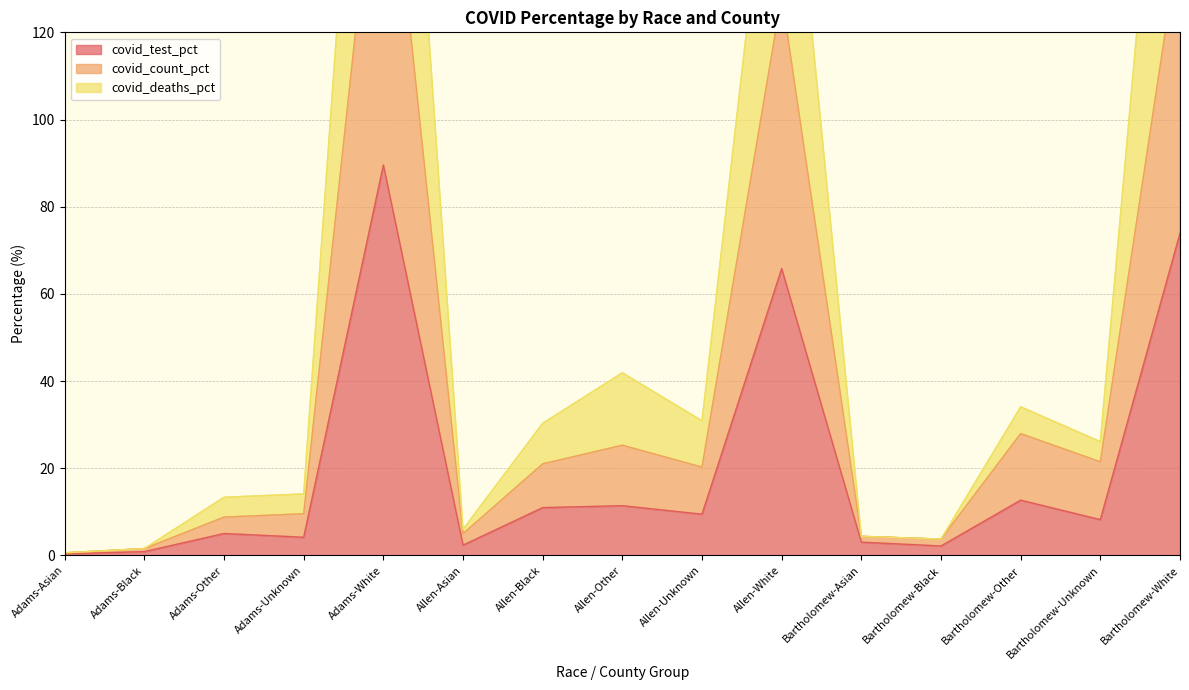

Is it true that covid_count_pct equals 17.5 at Allen-Other?

False